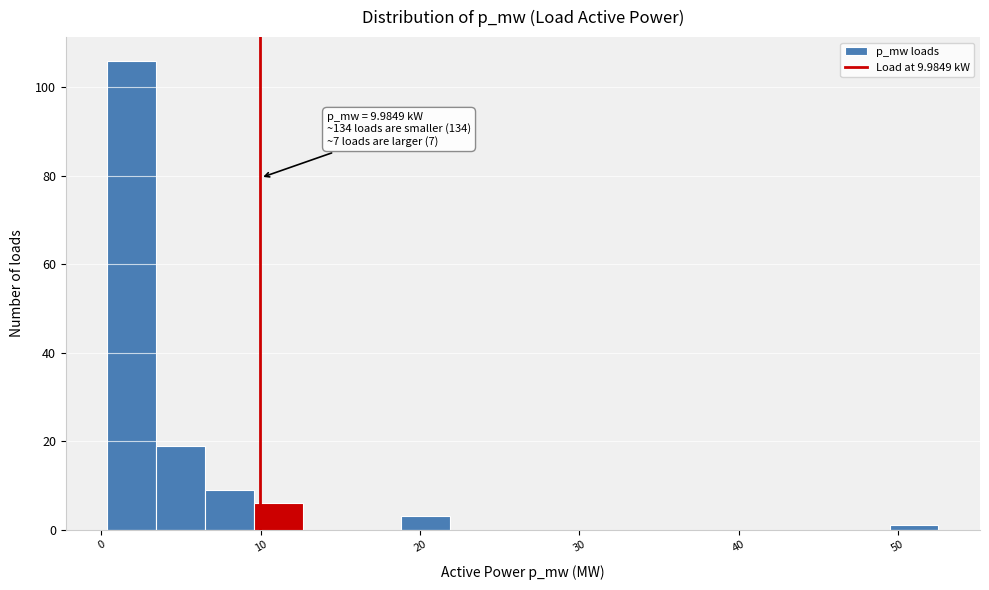

Around what value on the x-axis is the tallest bar? Give the approximate position of its centre, as read against the axis.

2